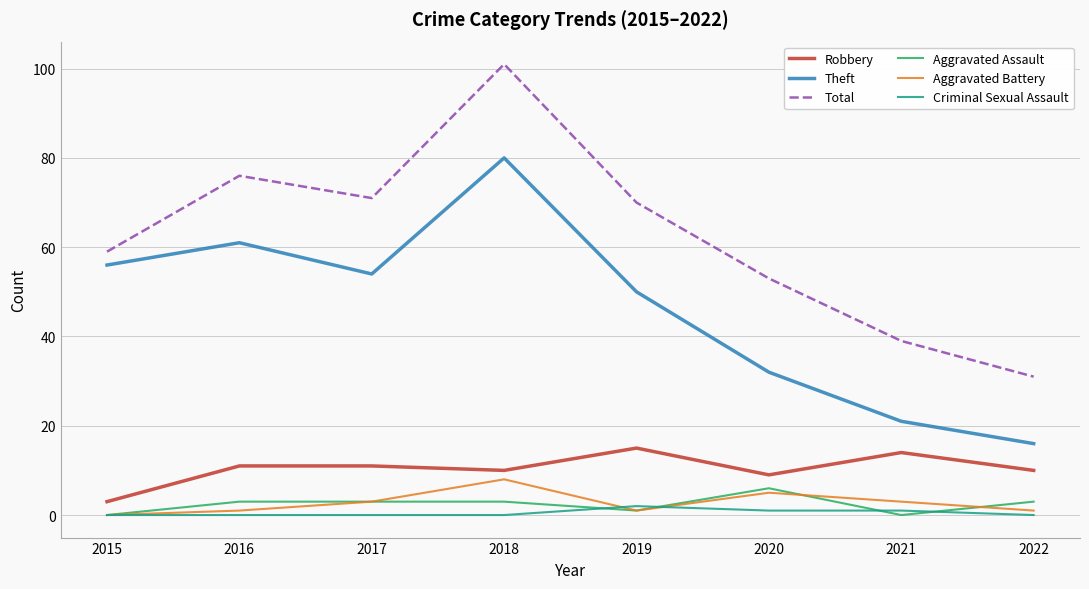

True or false: Criminal Sexual Assault has a value of 2 at 2019.

True